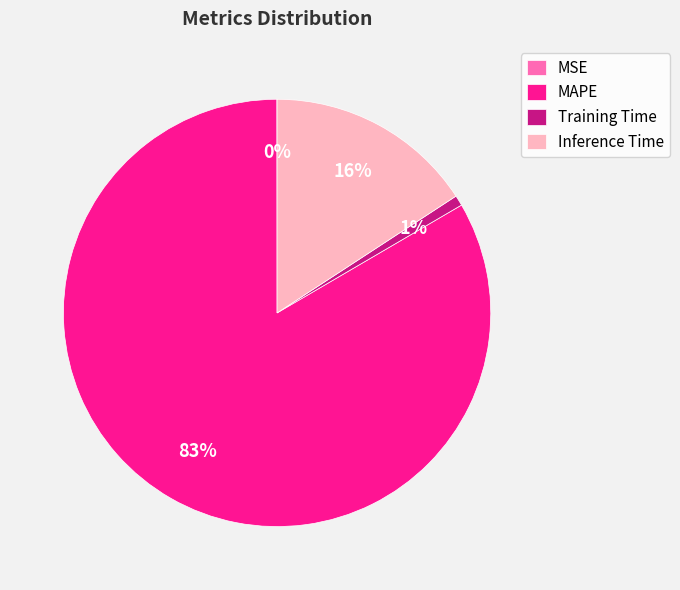

Combined, do Inference Time and Training Time account for over 50%?

No